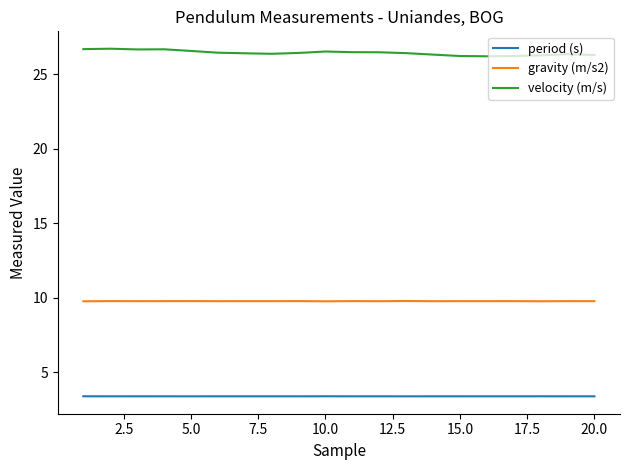

Which series has the widest spread of values?

velocity (m/s)